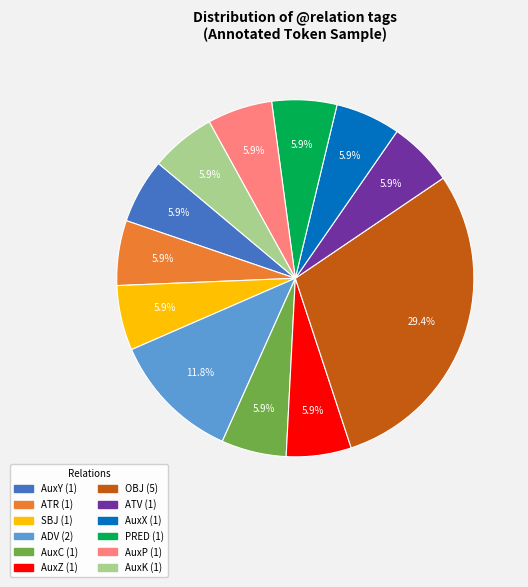

Is there a majority slice in this chart?

No